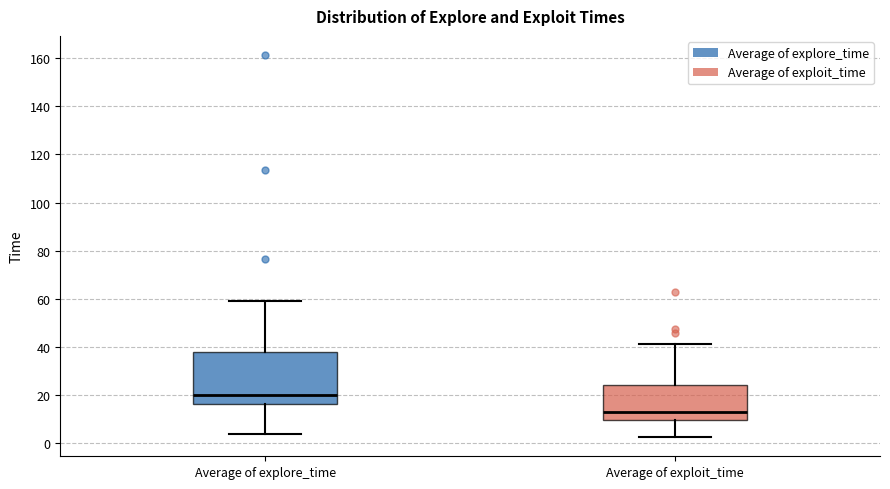

Reading left to right, transcribe this box plot: for each box, give where its median line is, the range the box spans, and where its two whiskers end, as read against the y-axis. The values are not printed on the chart, so give them approximately, as read against the axis.

Average of explore_time: median 20, box 16 to 38, whiskers 4 to 60
Average of exploit_time: median 12, box 10 to 24, whiskers 2 to 42